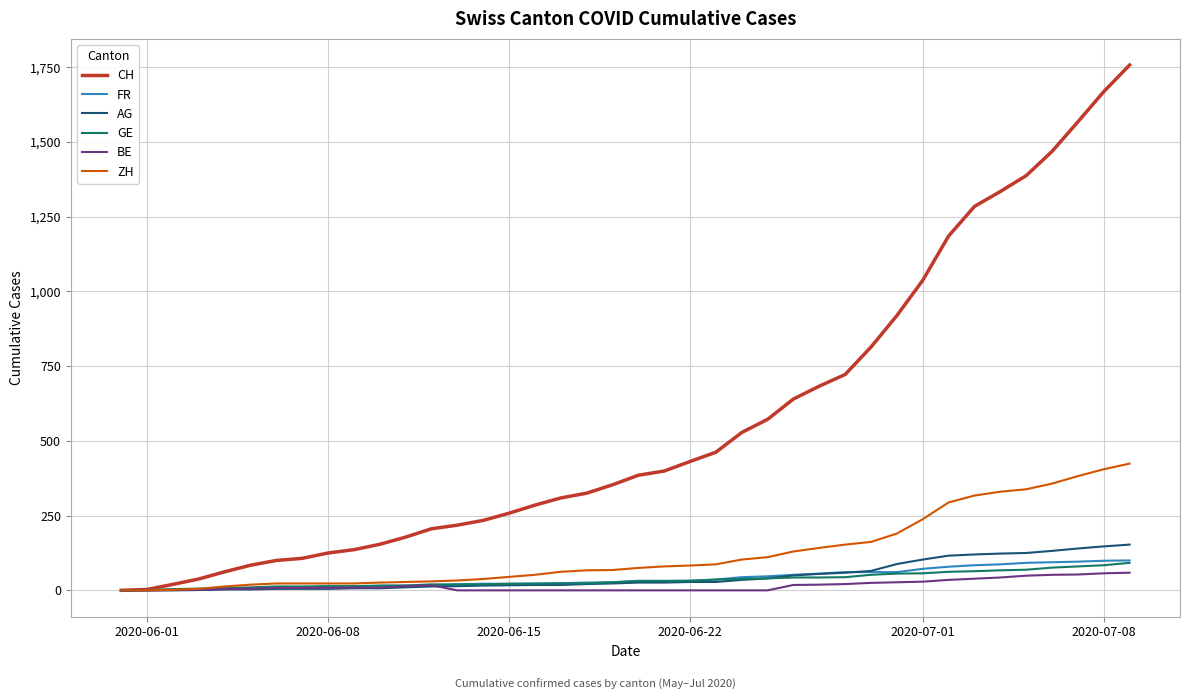

What is the greatest value displayed?

1757